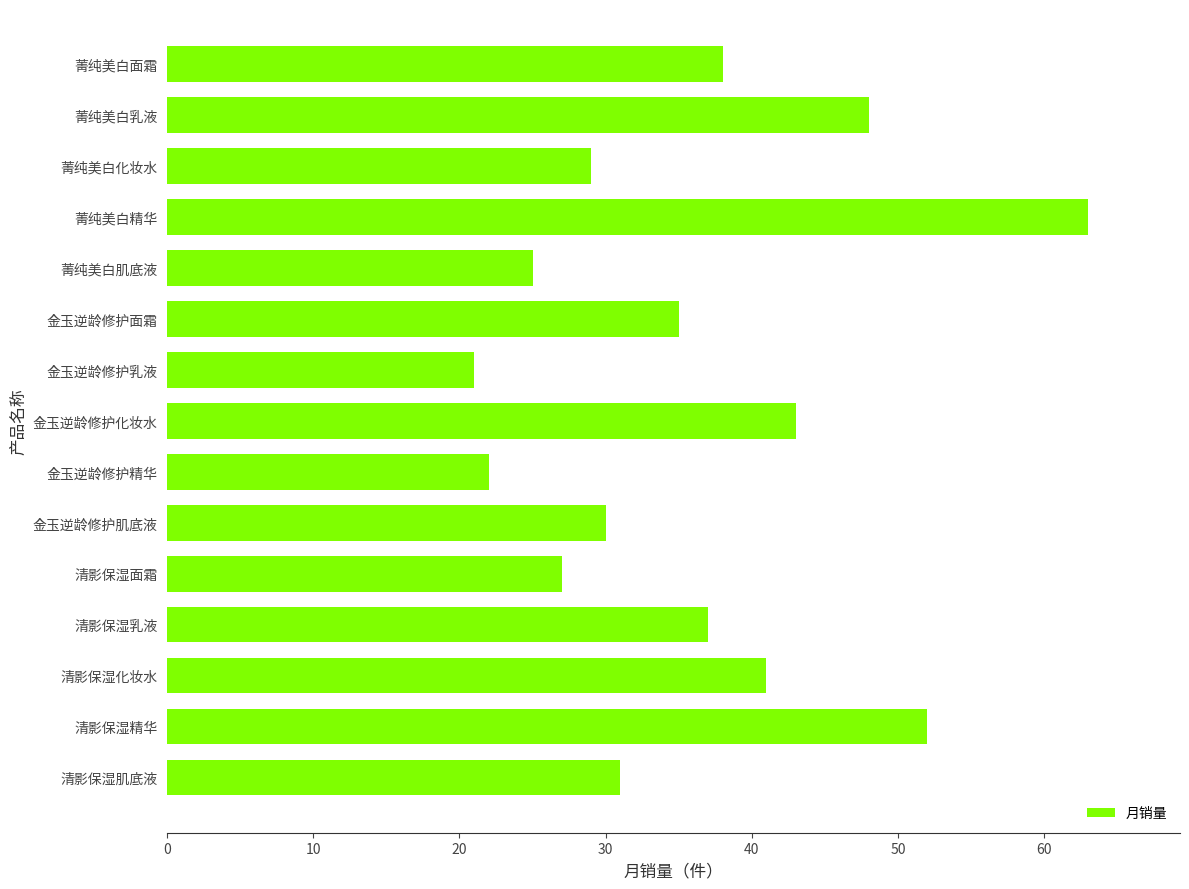

How many distinct data groups are displayed?

1